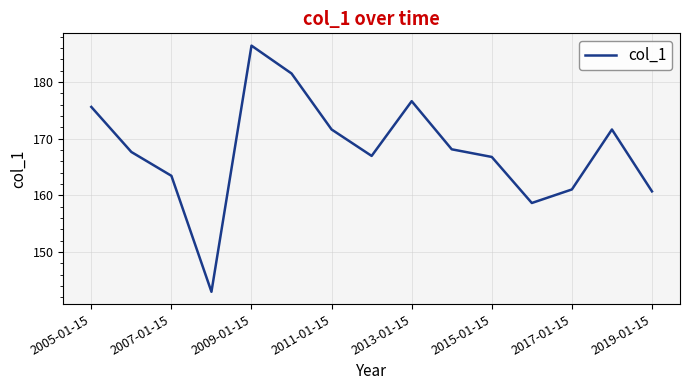

What is the maximum value shown in the chart?

186.4